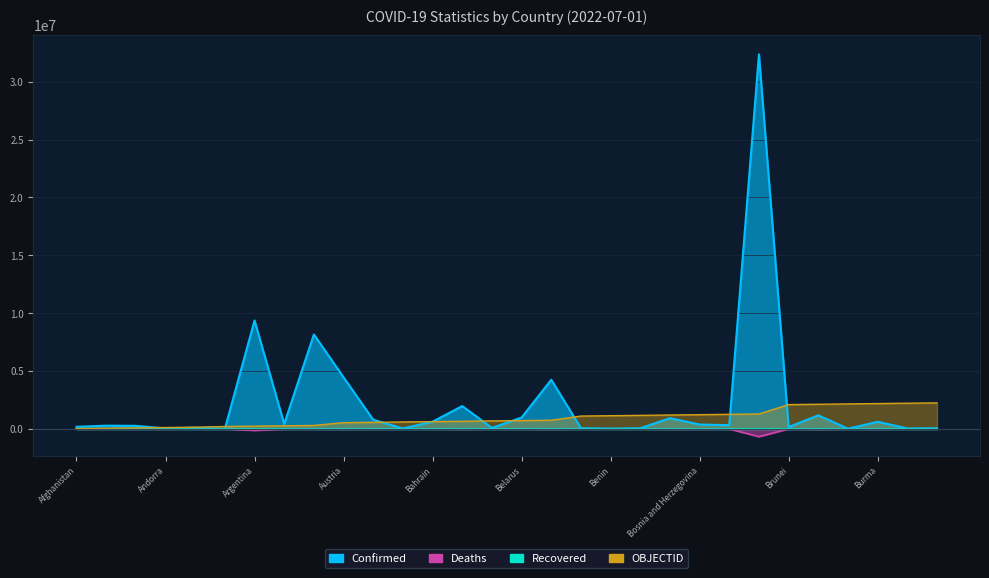

Rank the categories by OBJECTID value from highest to lowest.

Cabo Verde, Burundi, Burma, Burkina Faso, Bulgaria, Brunei, Brazil, Botswana, Bosnia and Herzegovina, Bolivia, Bhutan, Benin, Belize, Belgium, Belarus, Barbados, Bangladesh, Bahrain, Bahamas, Azerbaijan, Austria, Australia, Armenia, Argentina, Antigua and Barbuda, Angola, Andorra, Algeria, Albania, Afghanistan